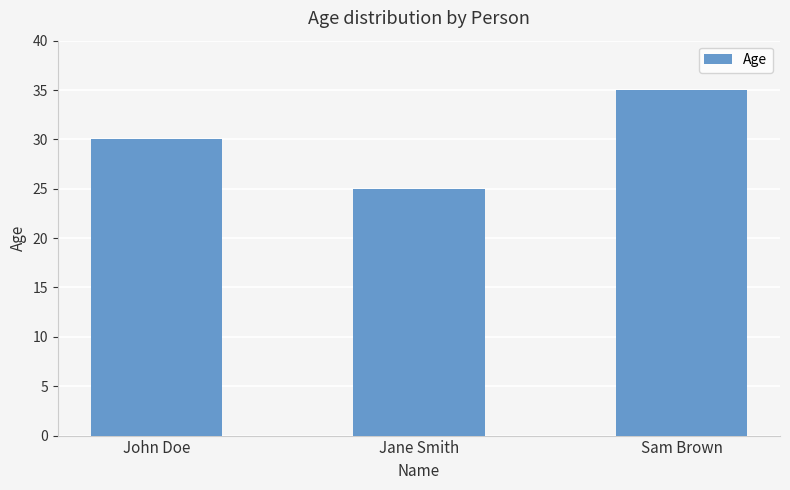

List the labels in order of value, largest first.

Sam Brown, John Doe, Jane Smith